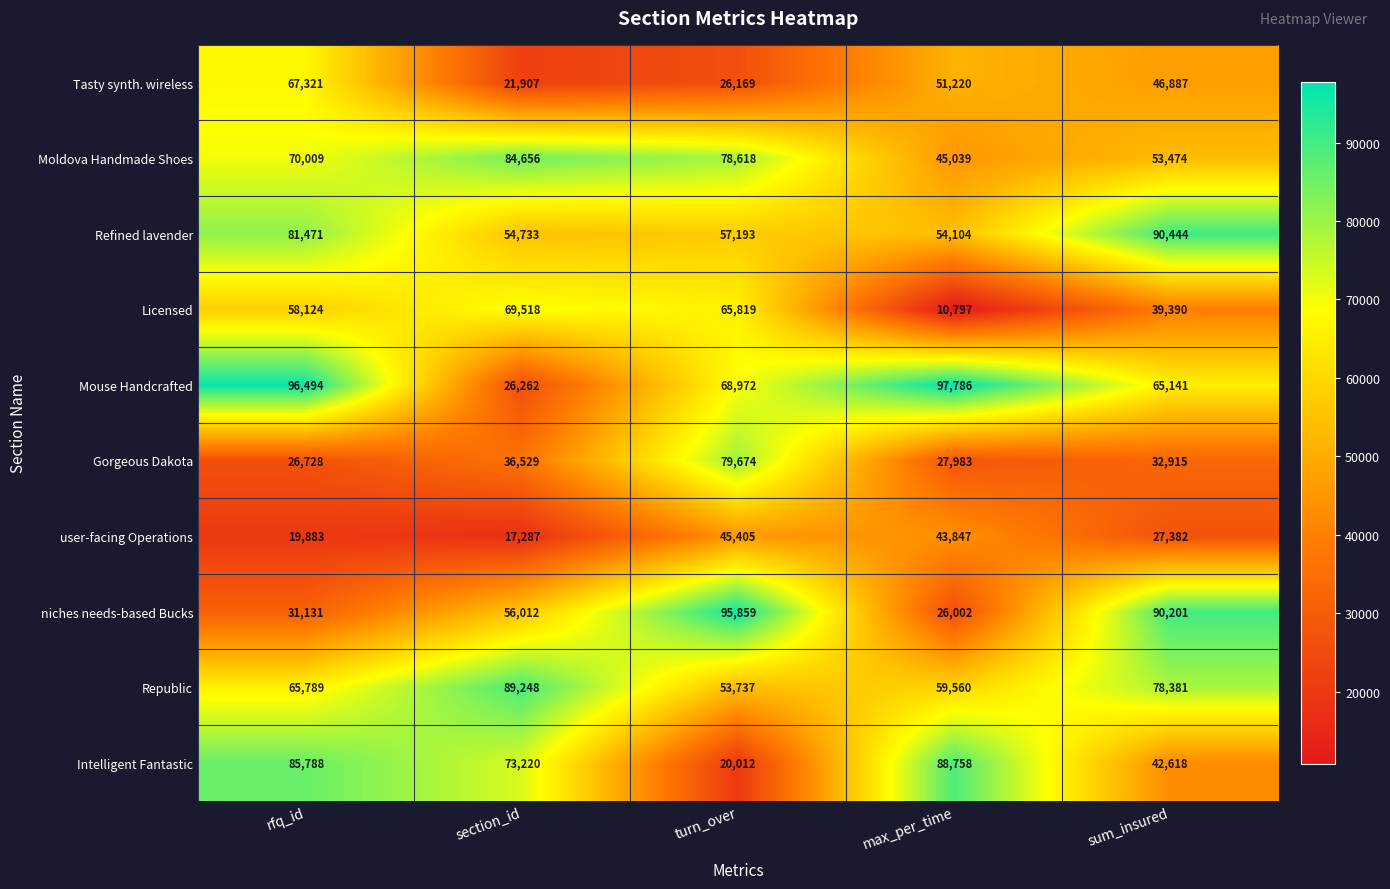

Is it true that Gorgeous Dakota equals 79674 at turn_over?

True